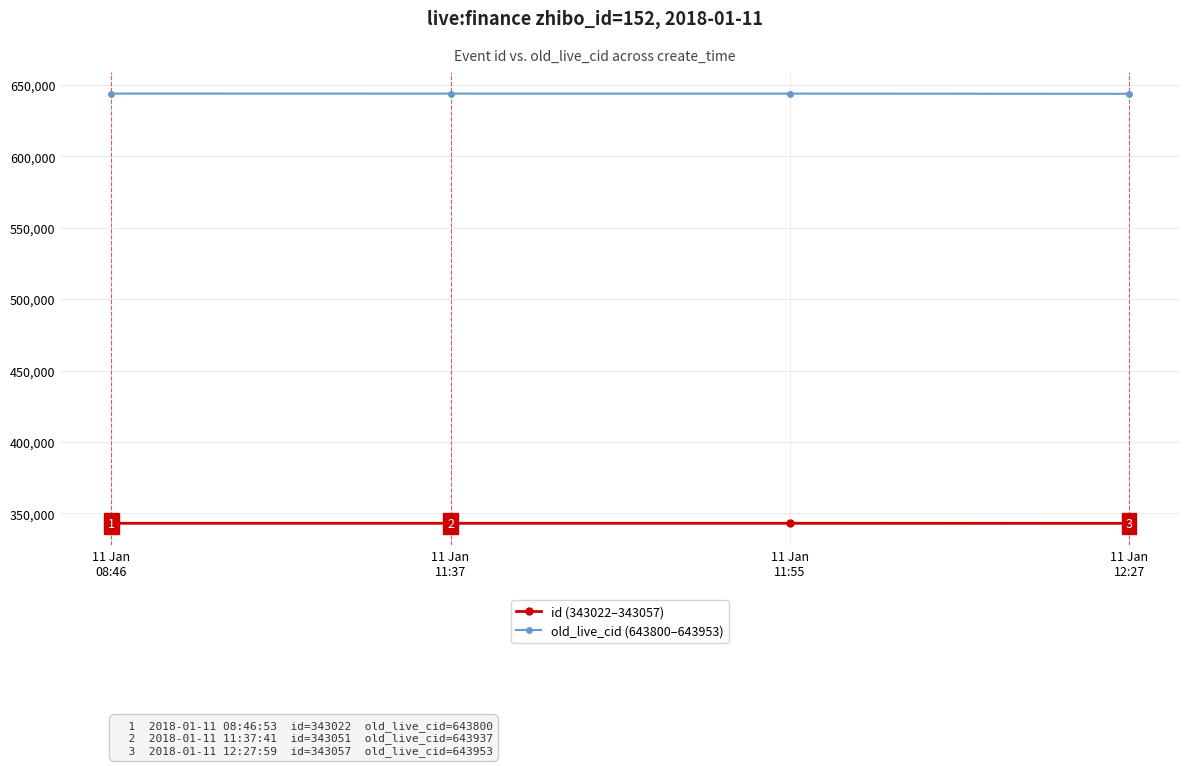

Is this an area chart (filled region under the line)?

No